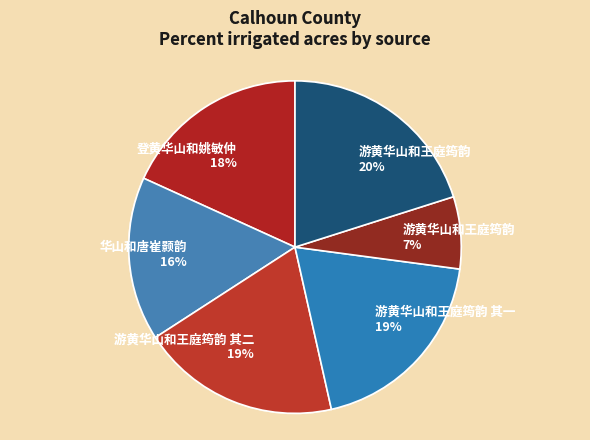

Which category has the biggest portion of the pie?

游黄华山和王庭筠韵 20%